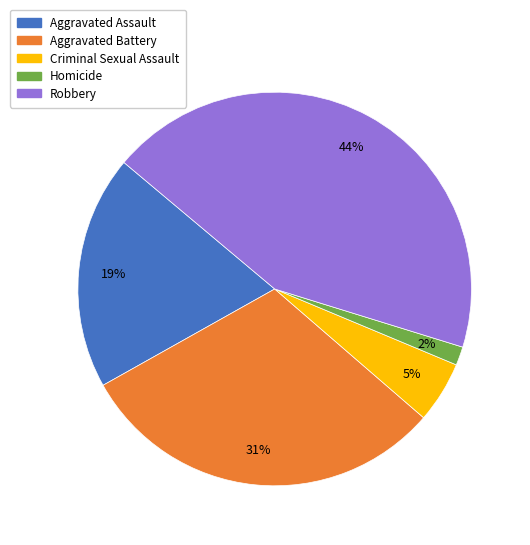

The Aggravated Assault slice represents 9% of the pie. True or false?

False